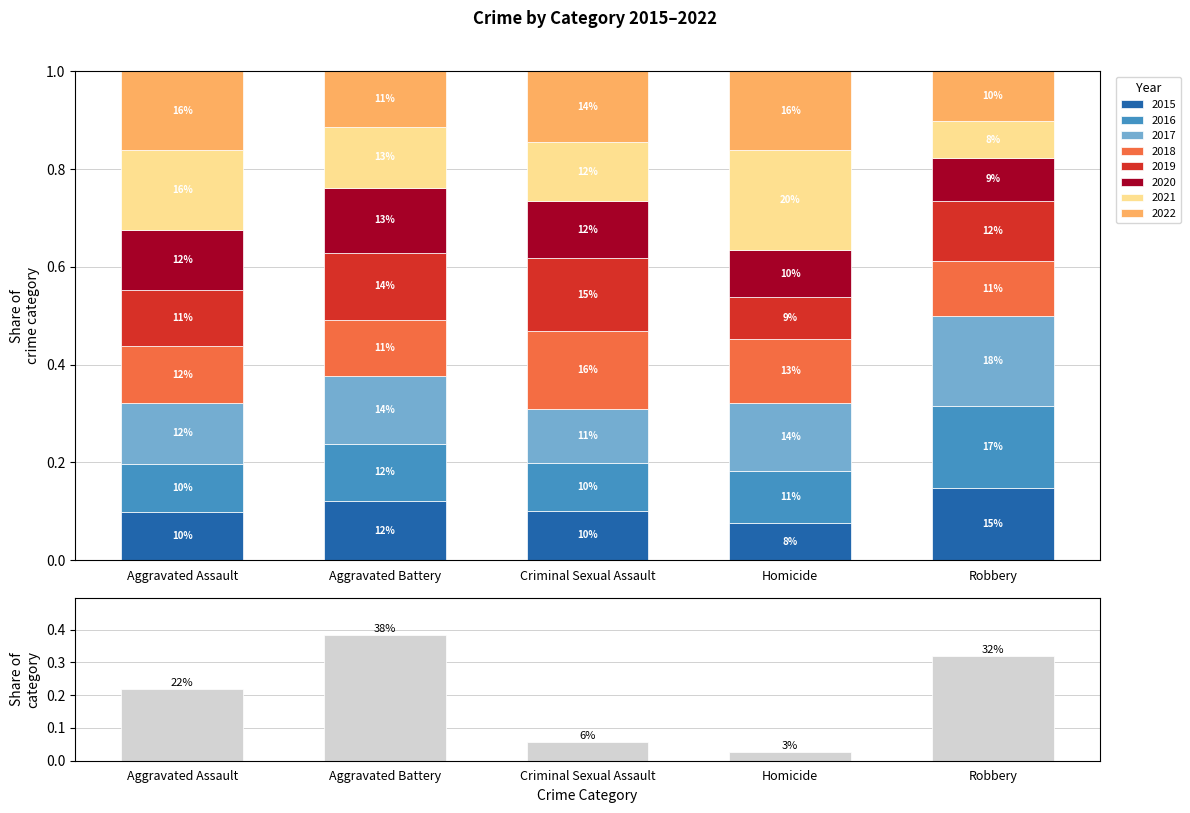

List the labels in order of value, largest first.

Aggravated Battery, Robbery, Aggravated Assault, Criminal Sexual Assault, Homicide